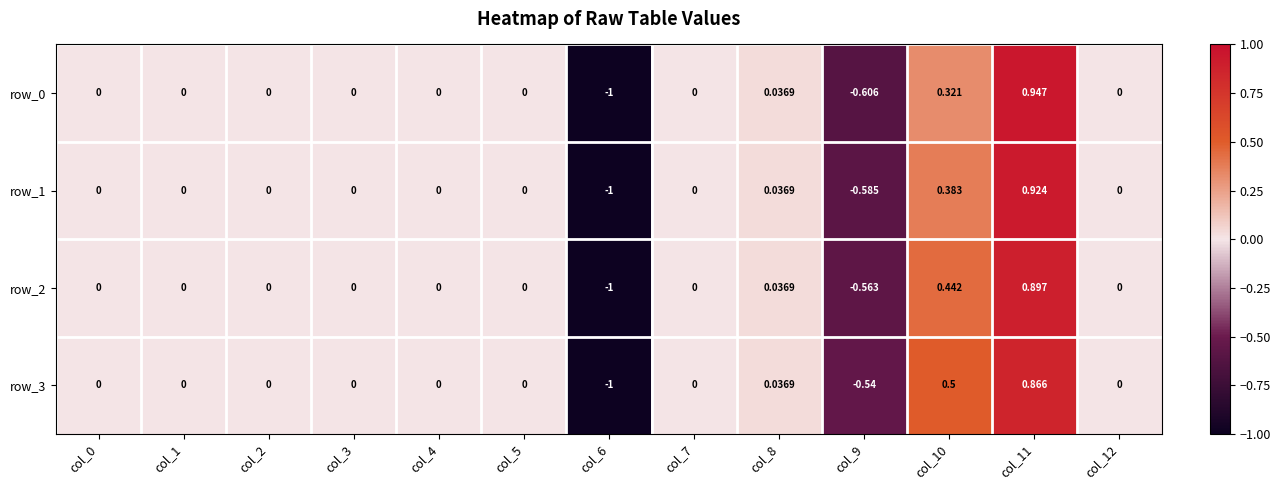

Which series has the largest total across all categories?

row_3